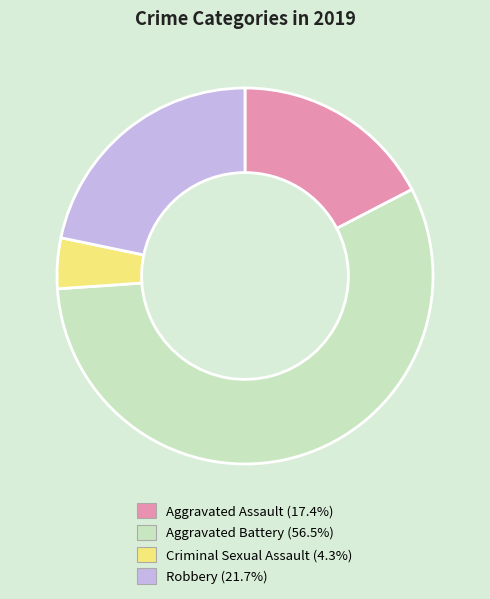

Combined, do Robbery and Criminal Sexual Assault account for over 50%?

No